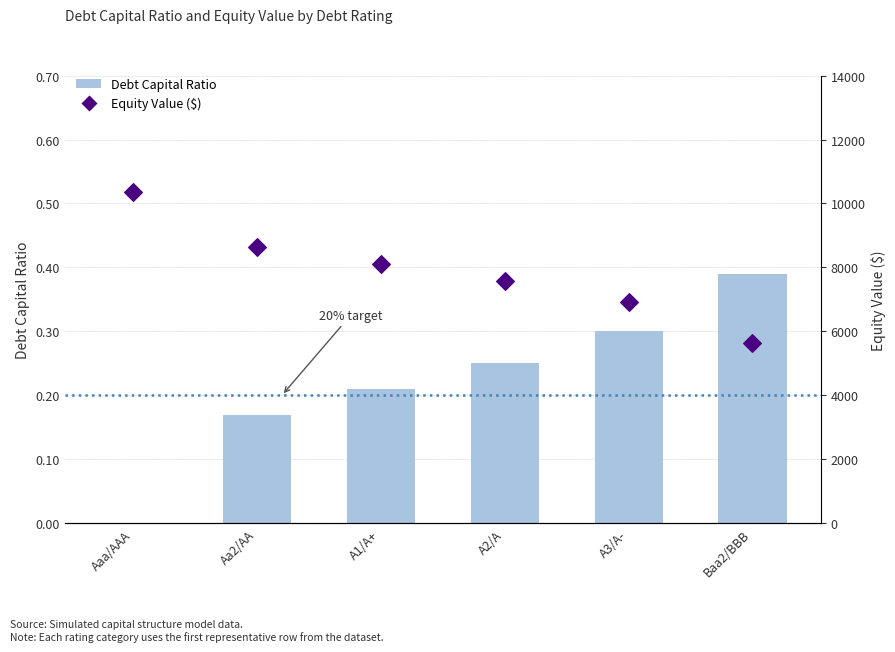

Which series has the largest Y range (max minus min)?

Equity Value ($)